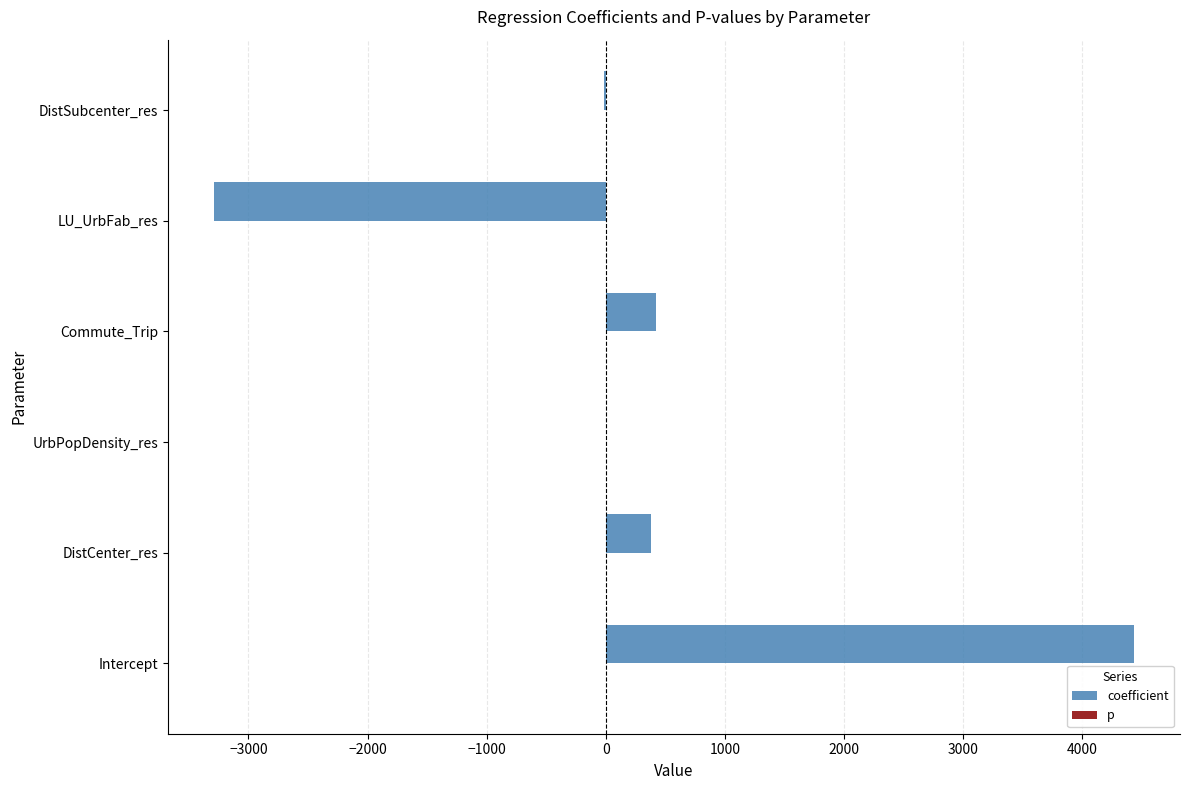

What is the sum of all coefficient values?

1939.4